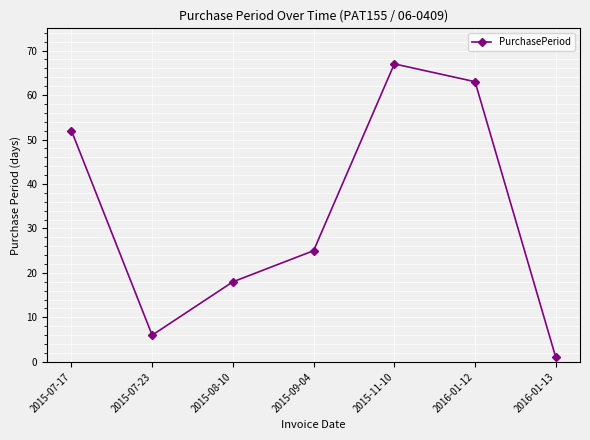

Count the number of categories in the chart.

7